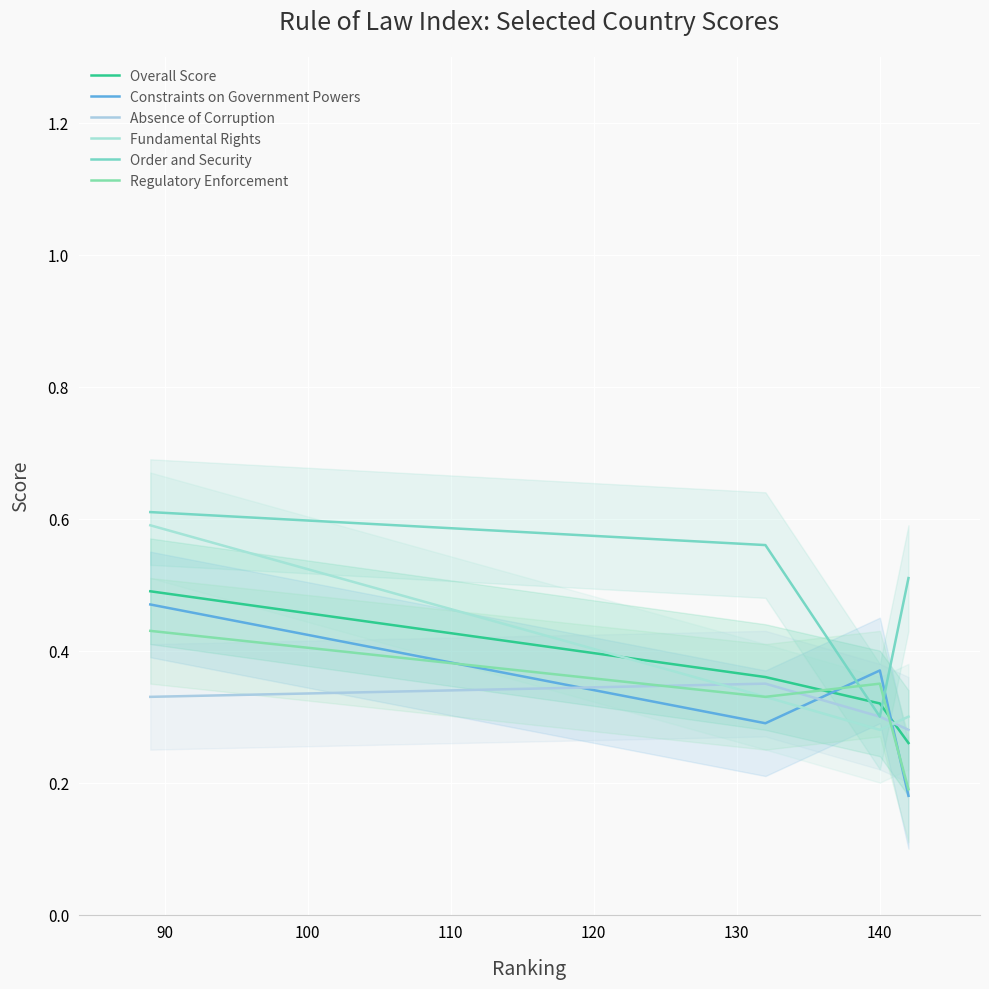

What is the maximum value shown in the chart?

0.6